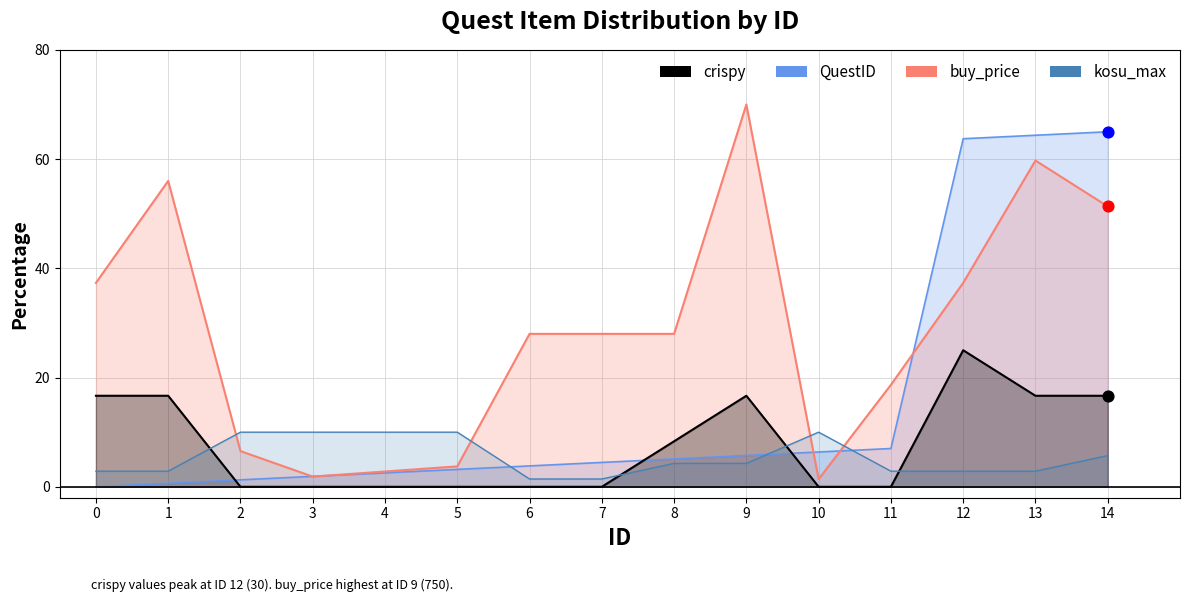

At how many categories does at least one series exceed 51?

5